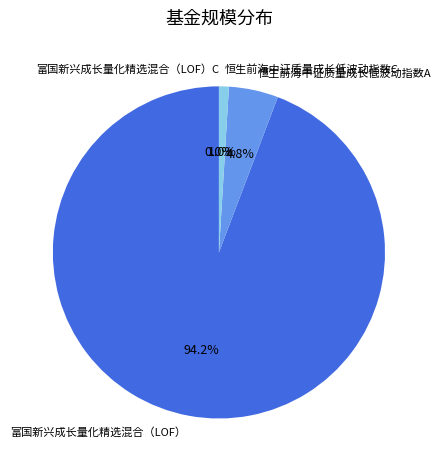

Is 富国新兴成长量化精选混合（LOF） the majority of the pie?

Yes